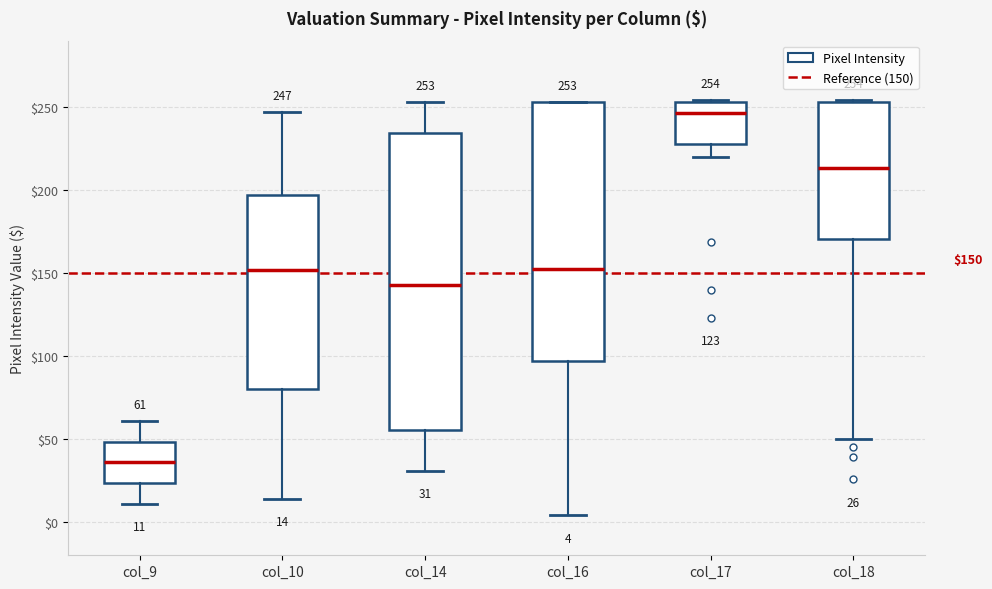

Comparing the boxes themselves (not the whiskers), which one is the tallest?

col_14